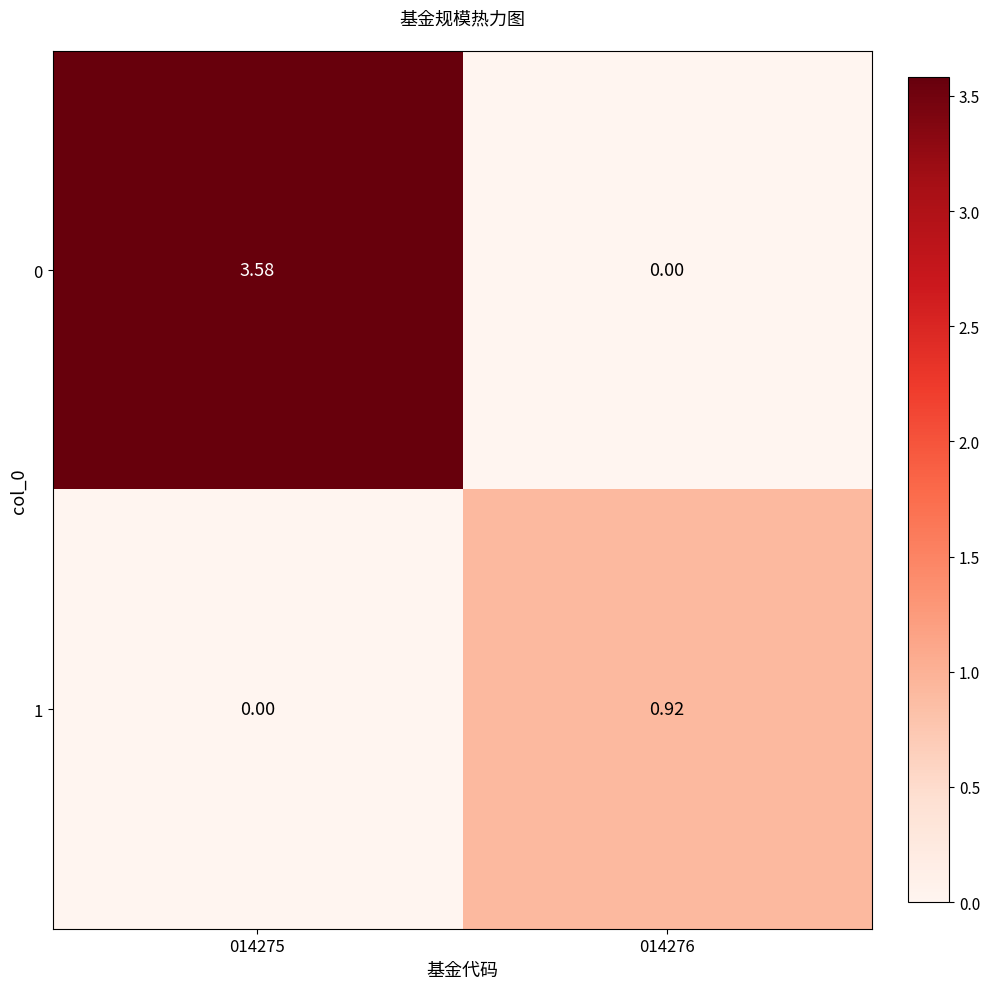

Is the value of 0 at 014275 greater than the value of 1 at 014276?

Yes